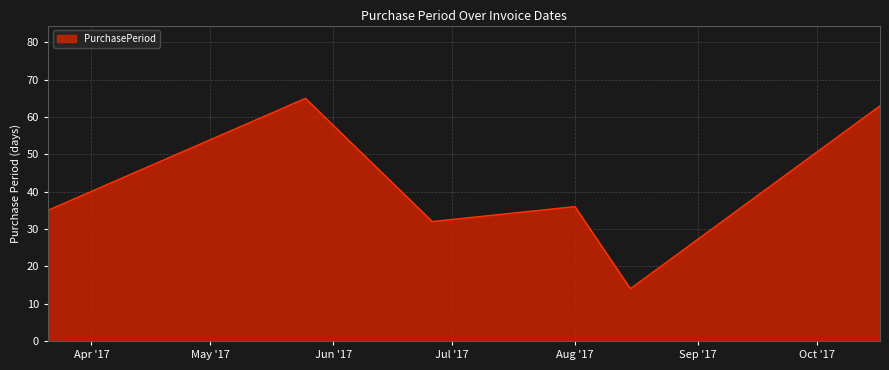

What is the maximum value shown in the chart?

65